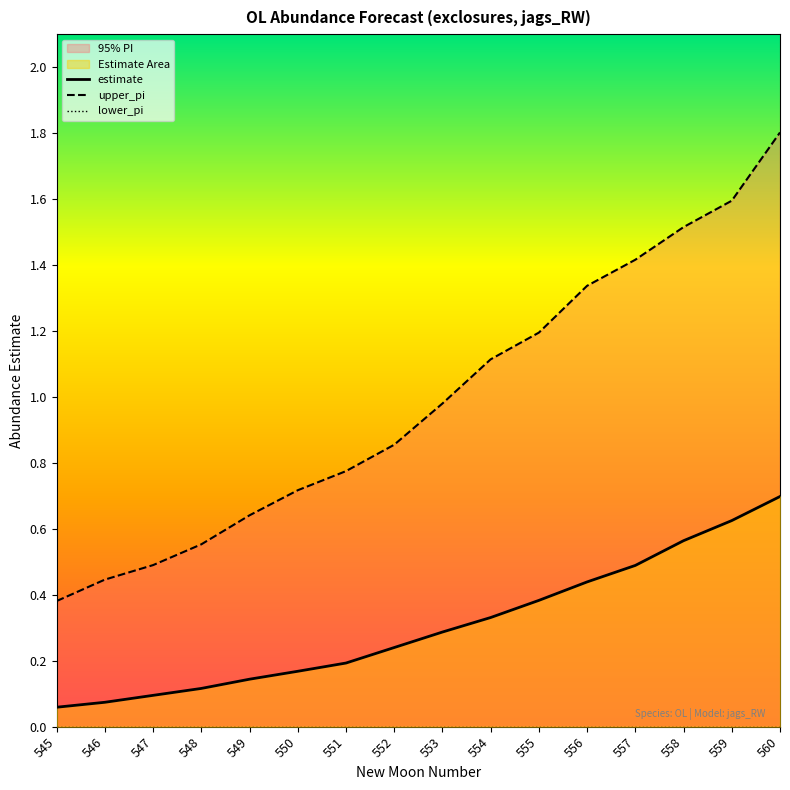

True or false: estimate has more than 2 interior local peaks.

False